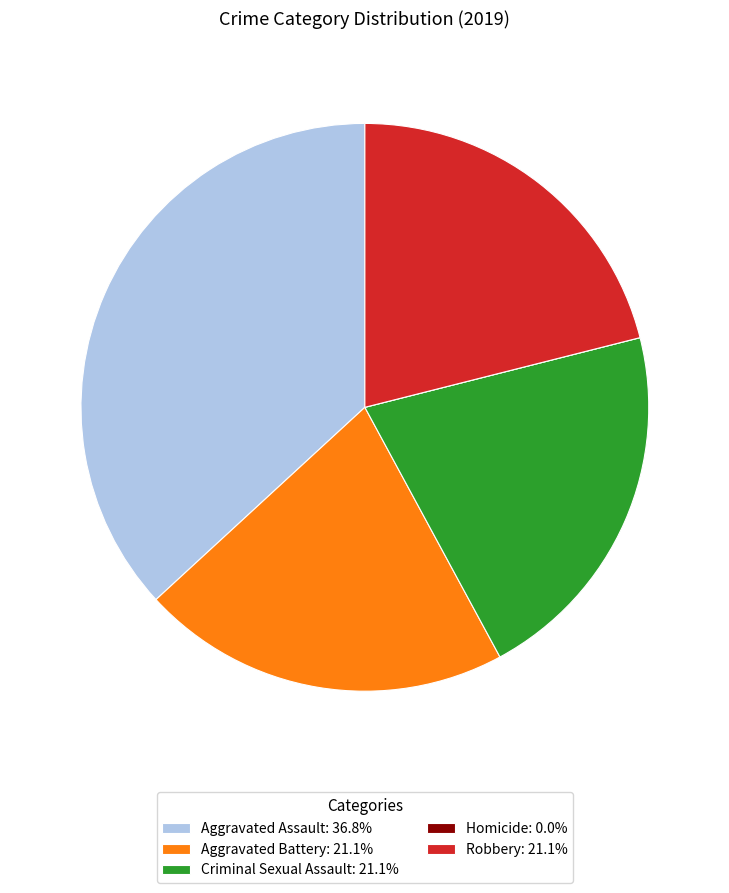

Approximately how many times larger is the value at Robbery: 21.1% compared to Aggravated Battery: 21.1%?

1.0